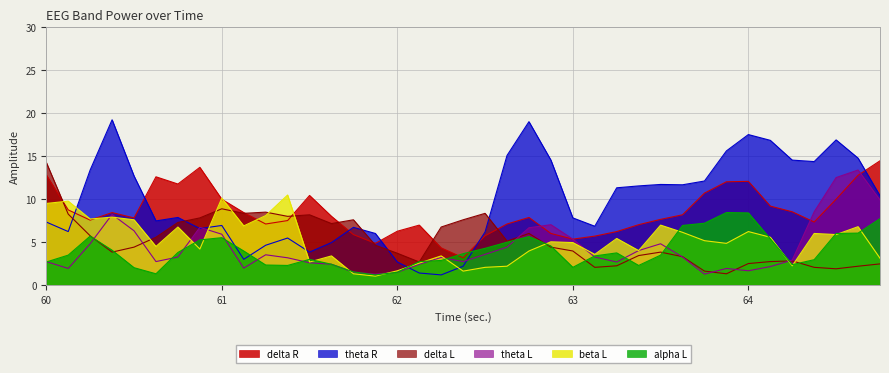

What is the minimum value shown in the chart?

1.1